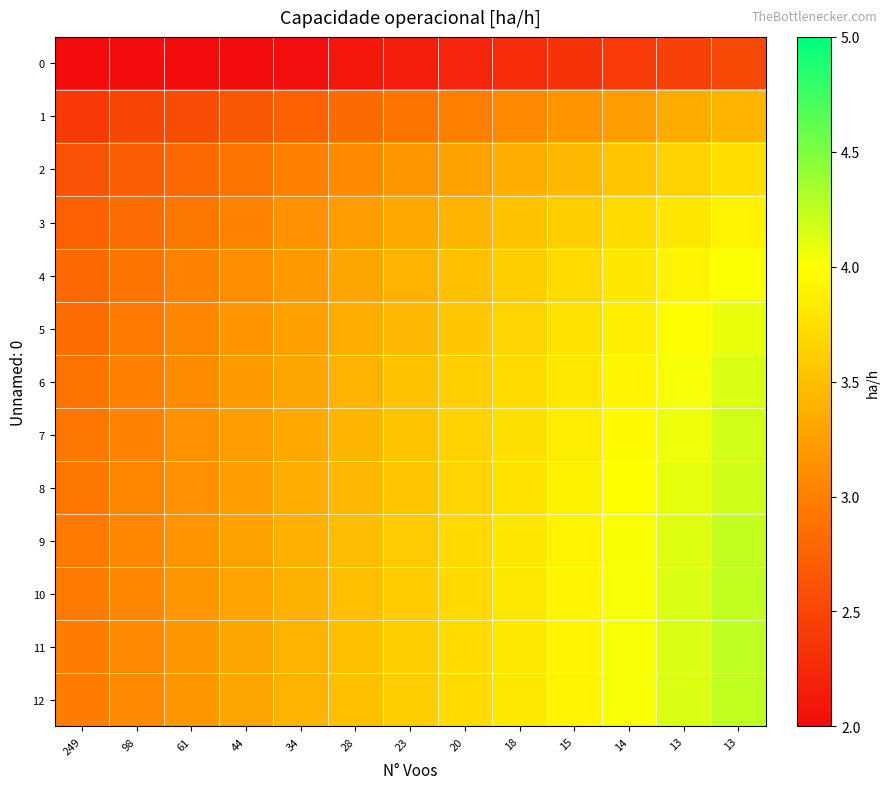

What is the difference between the highest and lowest values at 15?

1.6